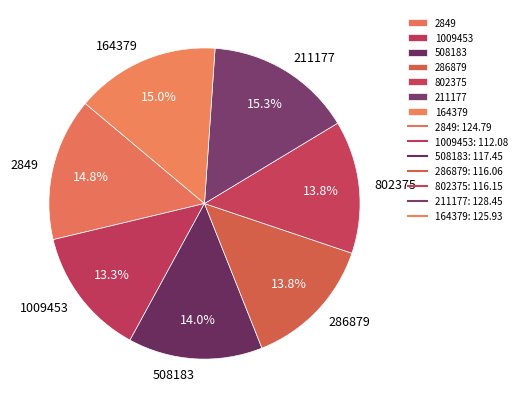

To the nearest percent, what is the average slice percentage?

14%